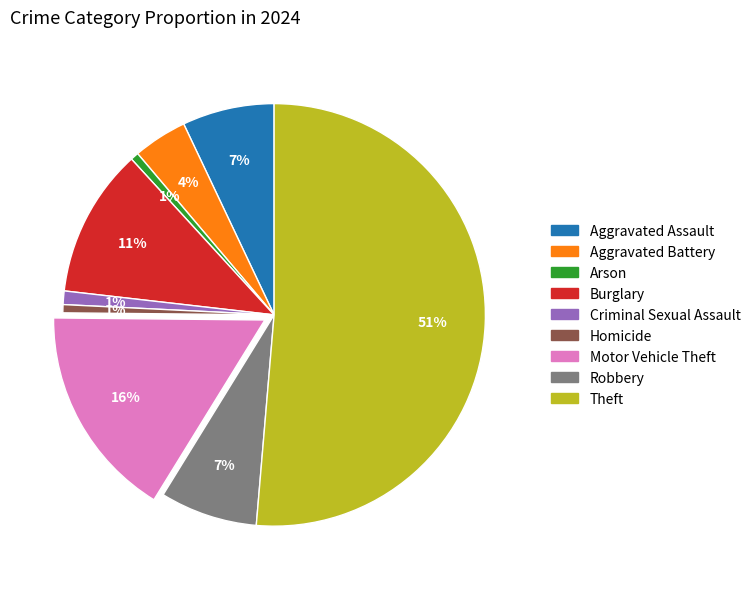

Between Motor Vehicle Theft and Theft, which is larger?

Theft